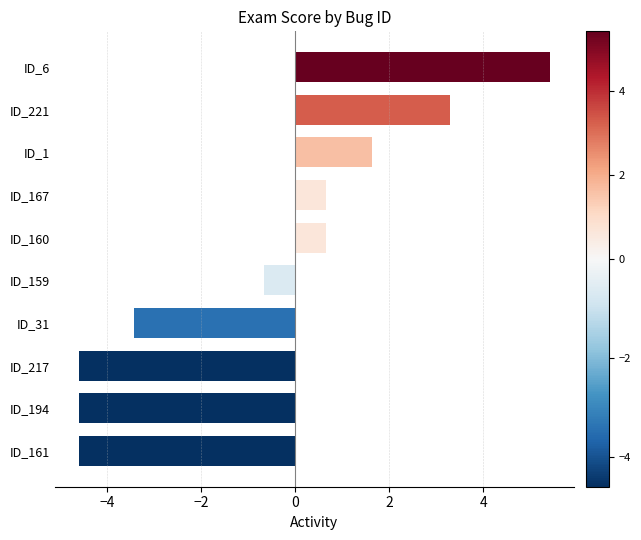

What is the greatest value displayed?

5.4